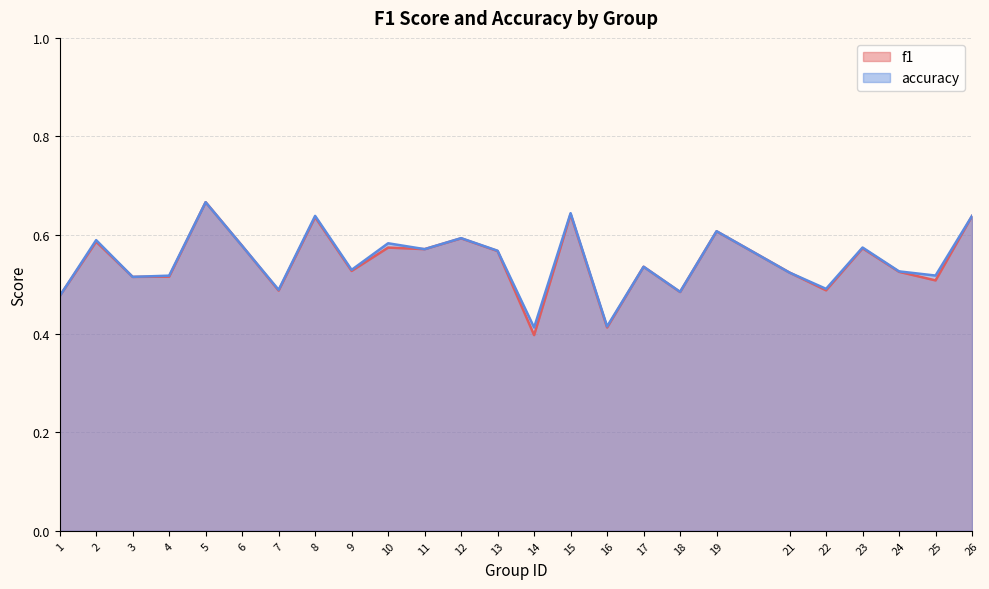

List the labels in order of f1 value, smallest first.

14, 16, 1, 18, 7, 22, 25, 3, 4, 21, 24, 9, 17, 13, 11, 23, 10, 6, 2, 12, 19, 8, 26, 15, 5